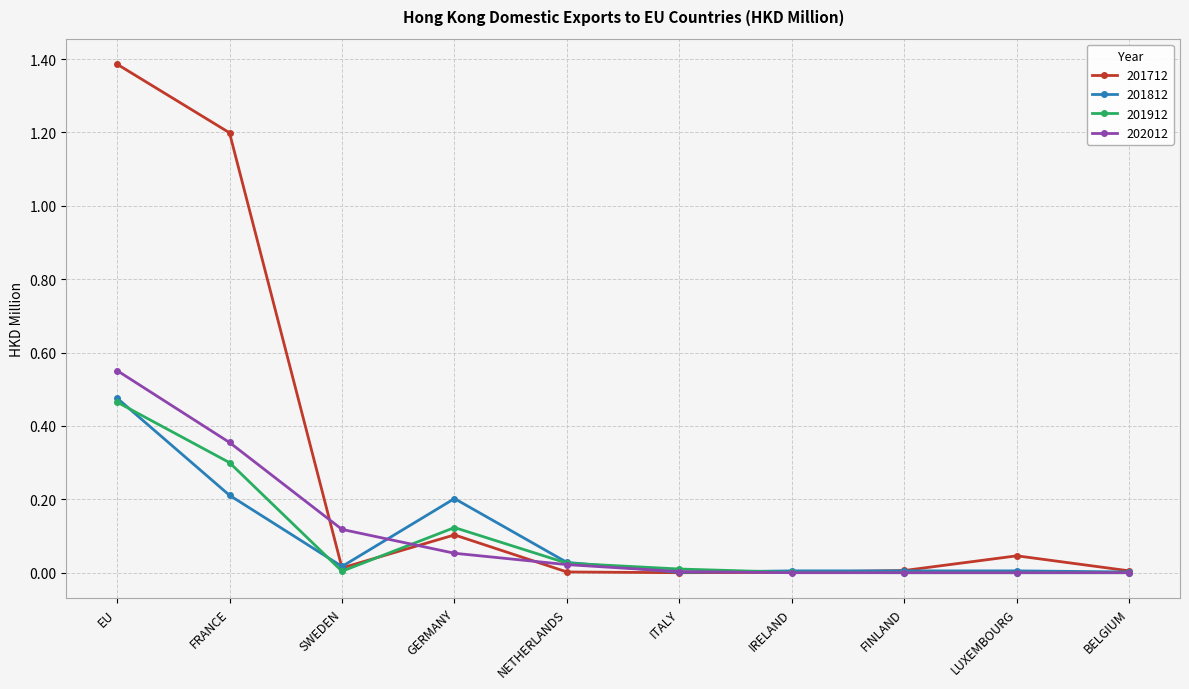

Where do 202012 and 201912 first cross each other?

SWEDEN and GERMANY